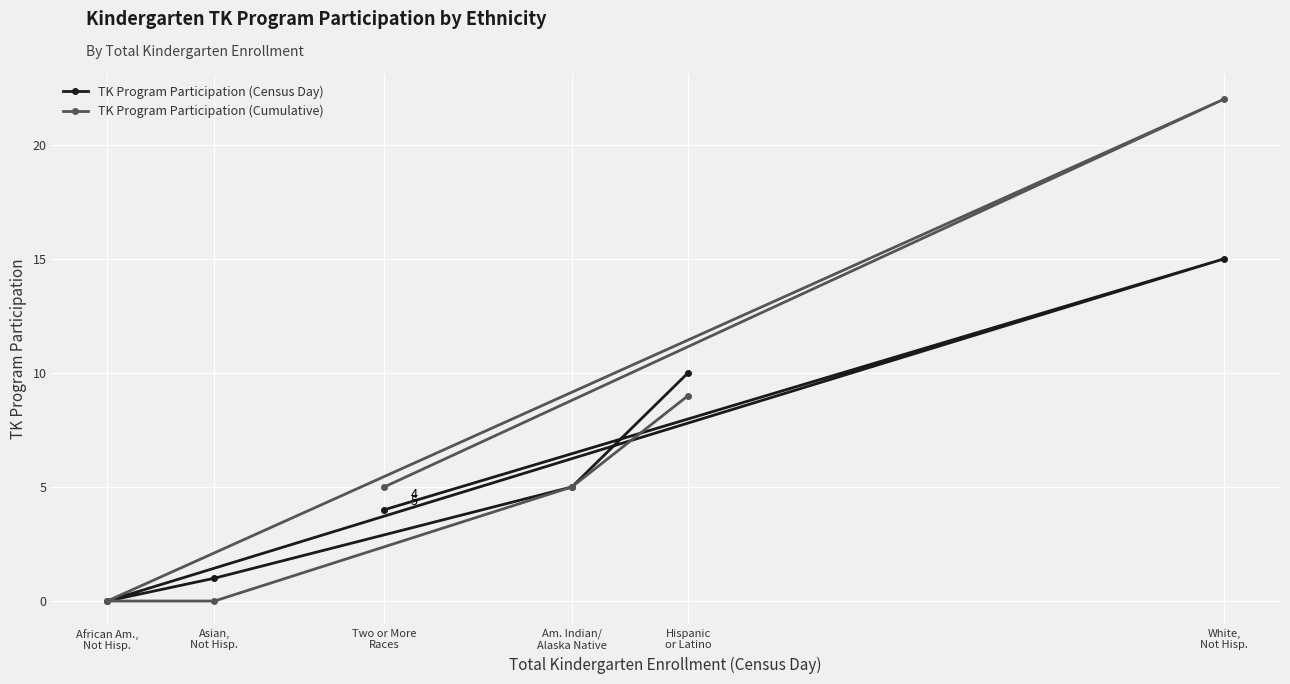

True or false: TK Program Participation (Census Day) and TK Program Participation (Cumulative) cross at least once.

False